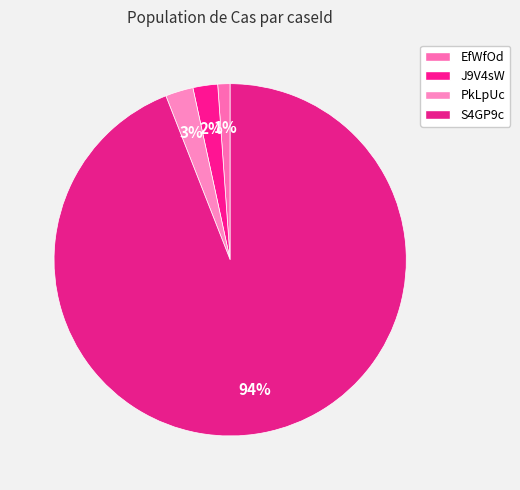

To the nearest percent, what portion does J9V4sW represent?

2%